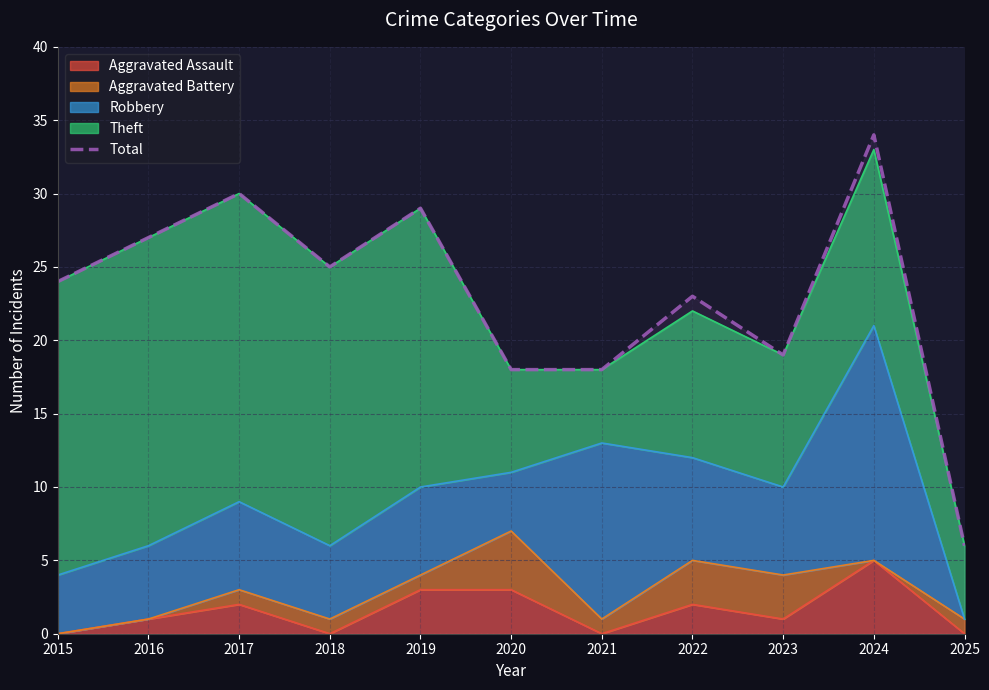

Does the chart have visible grid lines?

Yes